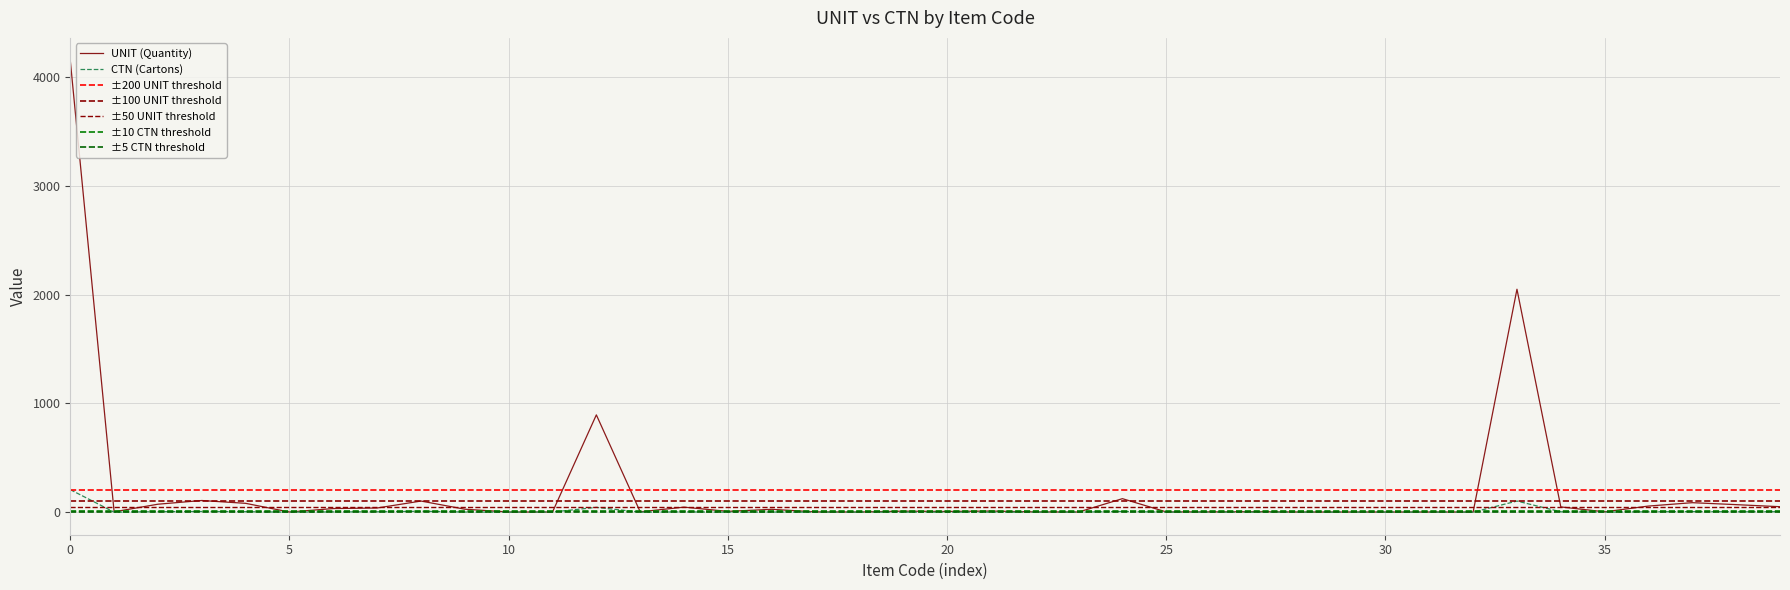

Count the number of categories in the chart.

40